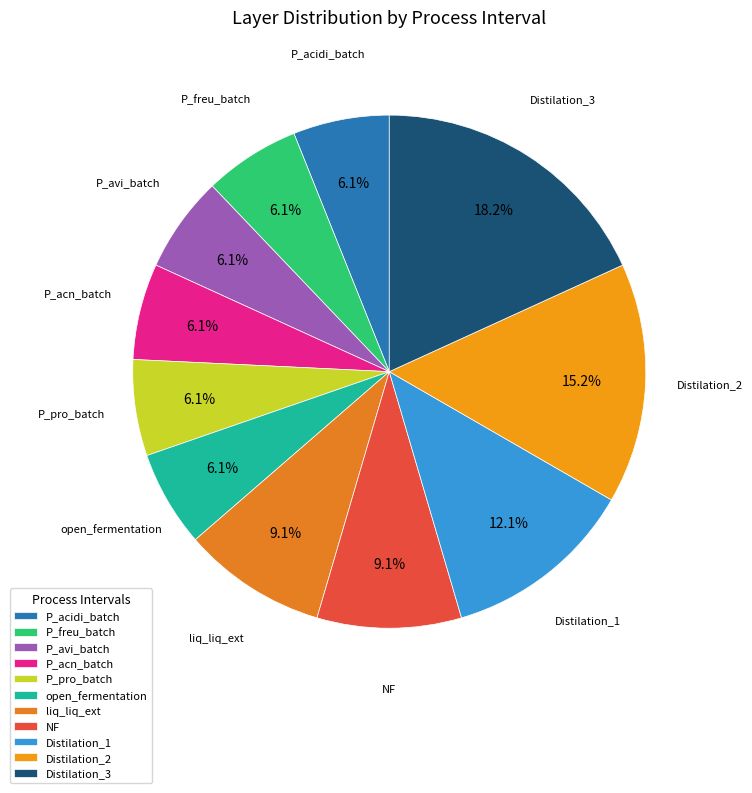

Does any single category account for the majority?

No